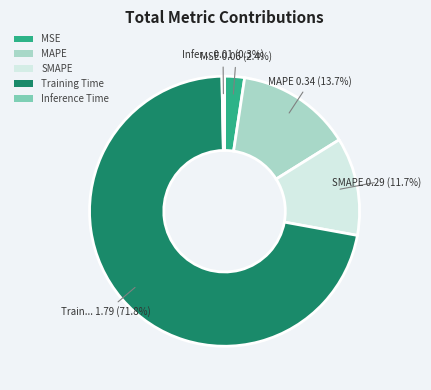

Is the sum of Training Time and Inference Time greater than half?

Yes